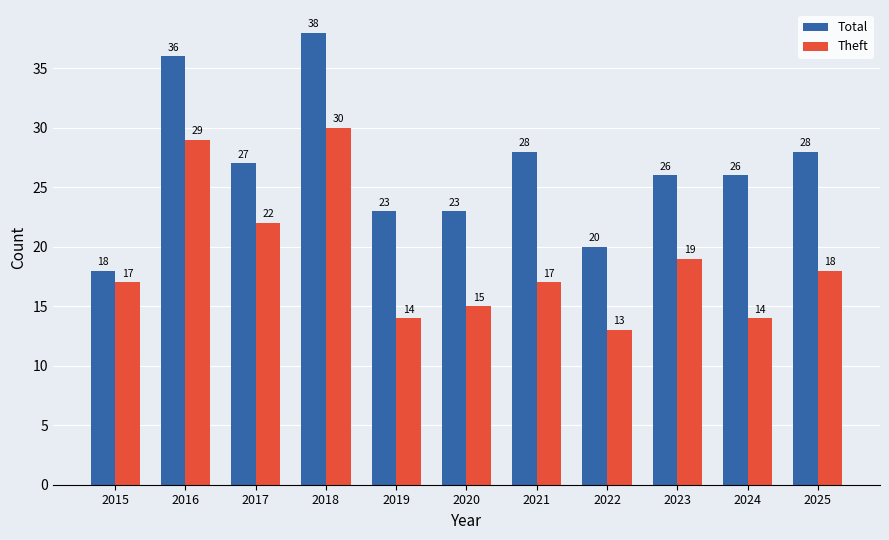

Reading left to right, extract all data points from this chart.

Total: 18	36	27	38	23	23	28	20	26	26	28
Theft: 17	29	22	30	14	15	17	13	19	14	18